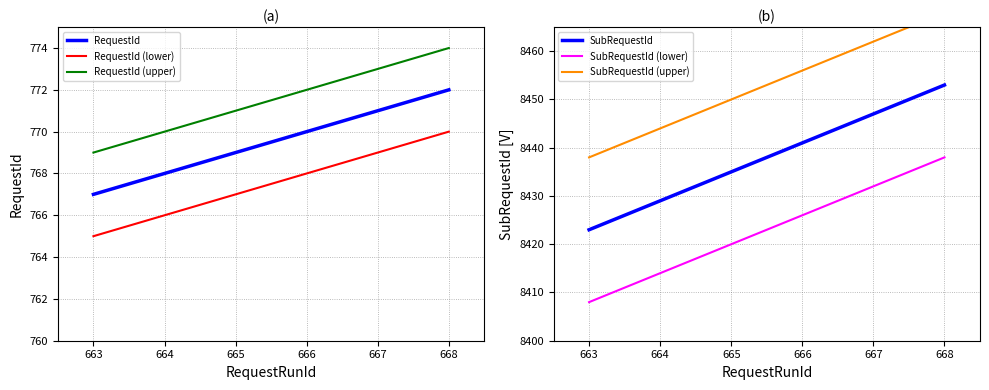

Reading left to right, what are all the values shown in this chart?

RequestId: 767	768	769	770	771	772
RequestId (lower): 765	766	767	768	769	770
RequestId (upper): 769	770	771	772	773	774
SubRequestId: 8423	8429	8435	8441	8447	8453
SubRequestId (lower): 8408	8414	8420	8426	8432	8438
SubRequestId (upper): 8438	8444	8450	8456	8462	8468